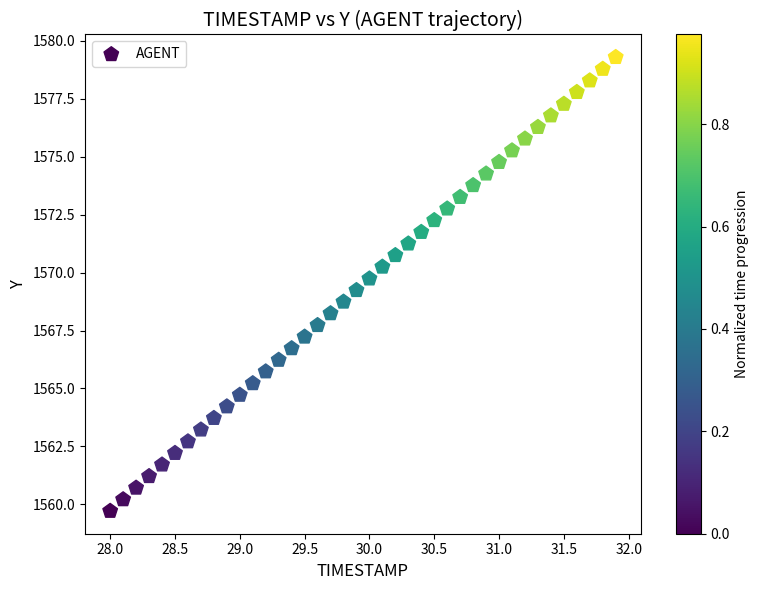

What is the range of Y values (max minus min)?

19.6